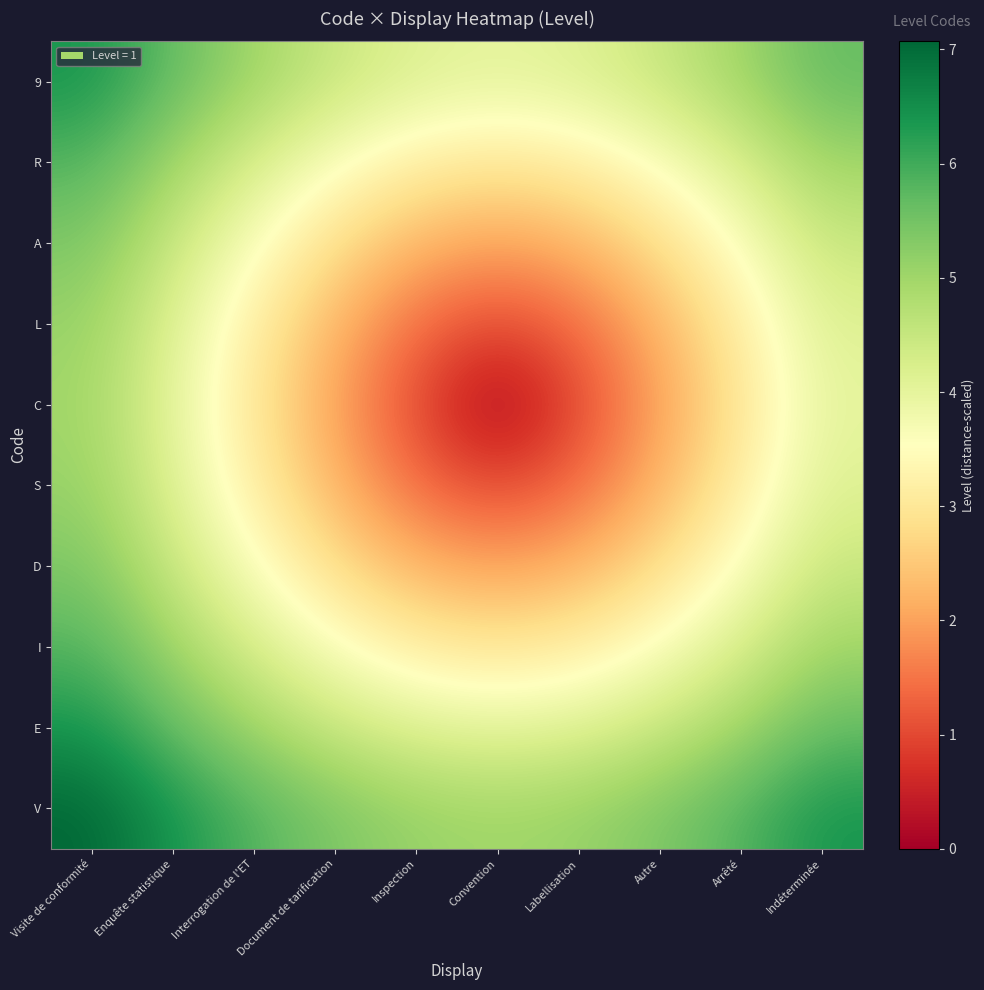

Between Labellisation and Convention, which is larger?

Labellisation